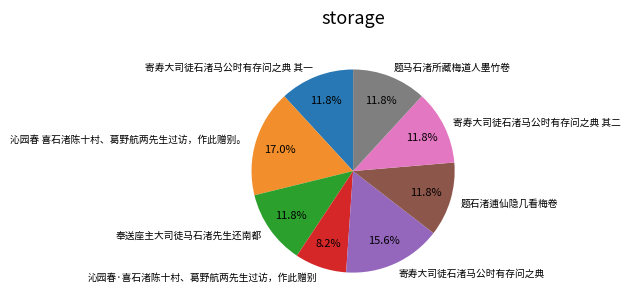

What is the largest slice in the pie chart?

沁园春 喜石渚陈十村、葛野航两先生过访，作此赠别。